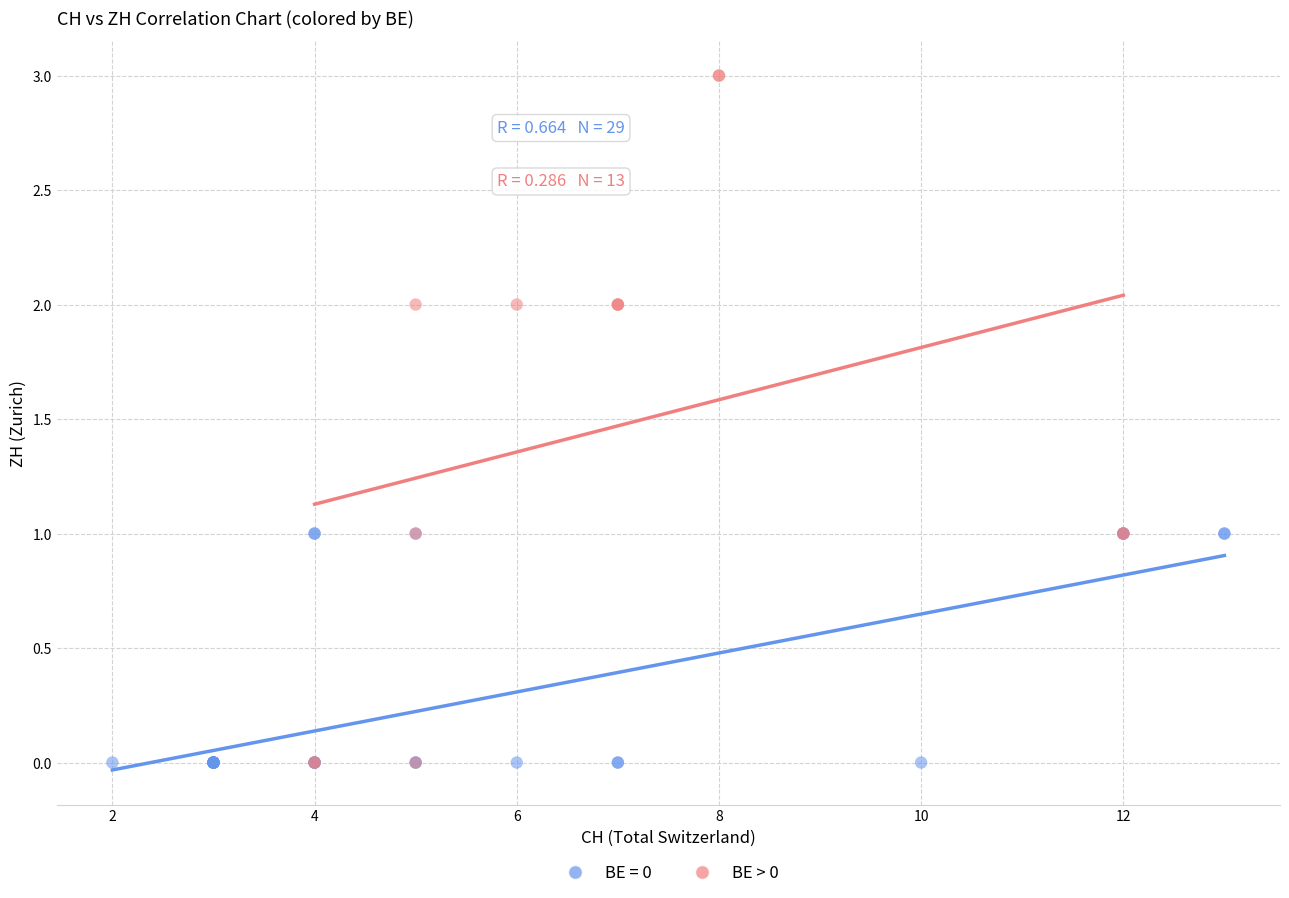

Which series contains the highest Y value?

BE > 0